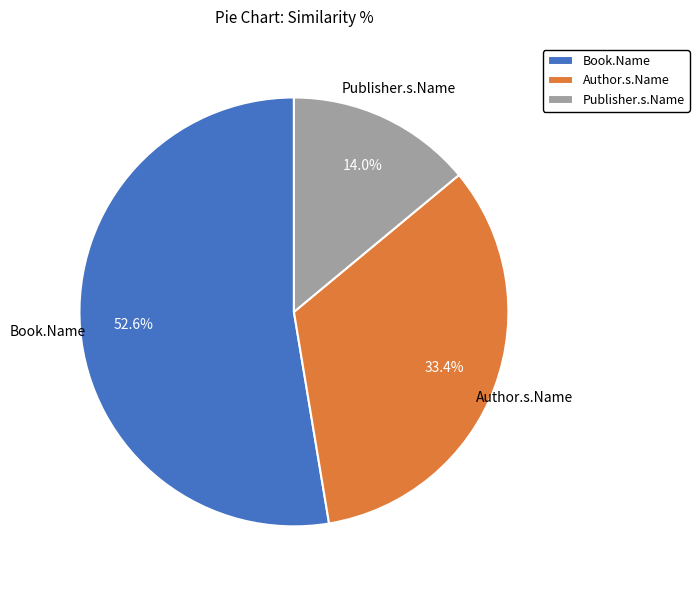

Count the number of slices in the pie.

3